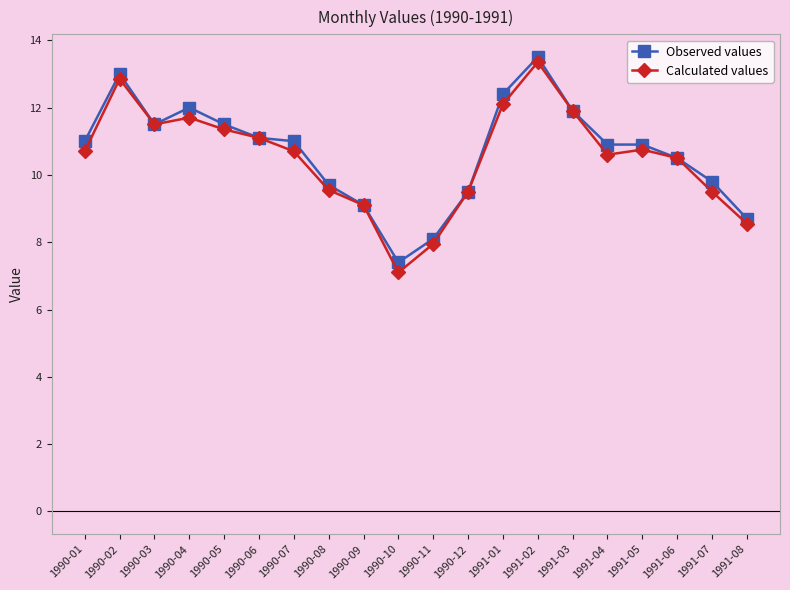

Between 1990-01 and 1990-11, which series saw the biggest shift?

Observed values